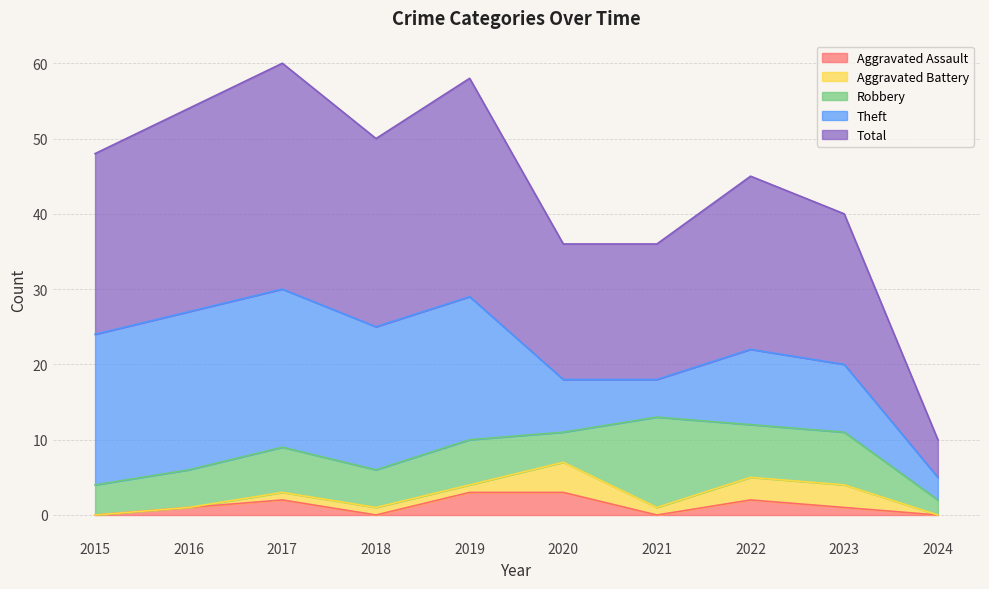

What is the value of the Total point at the 5th from the left?

29